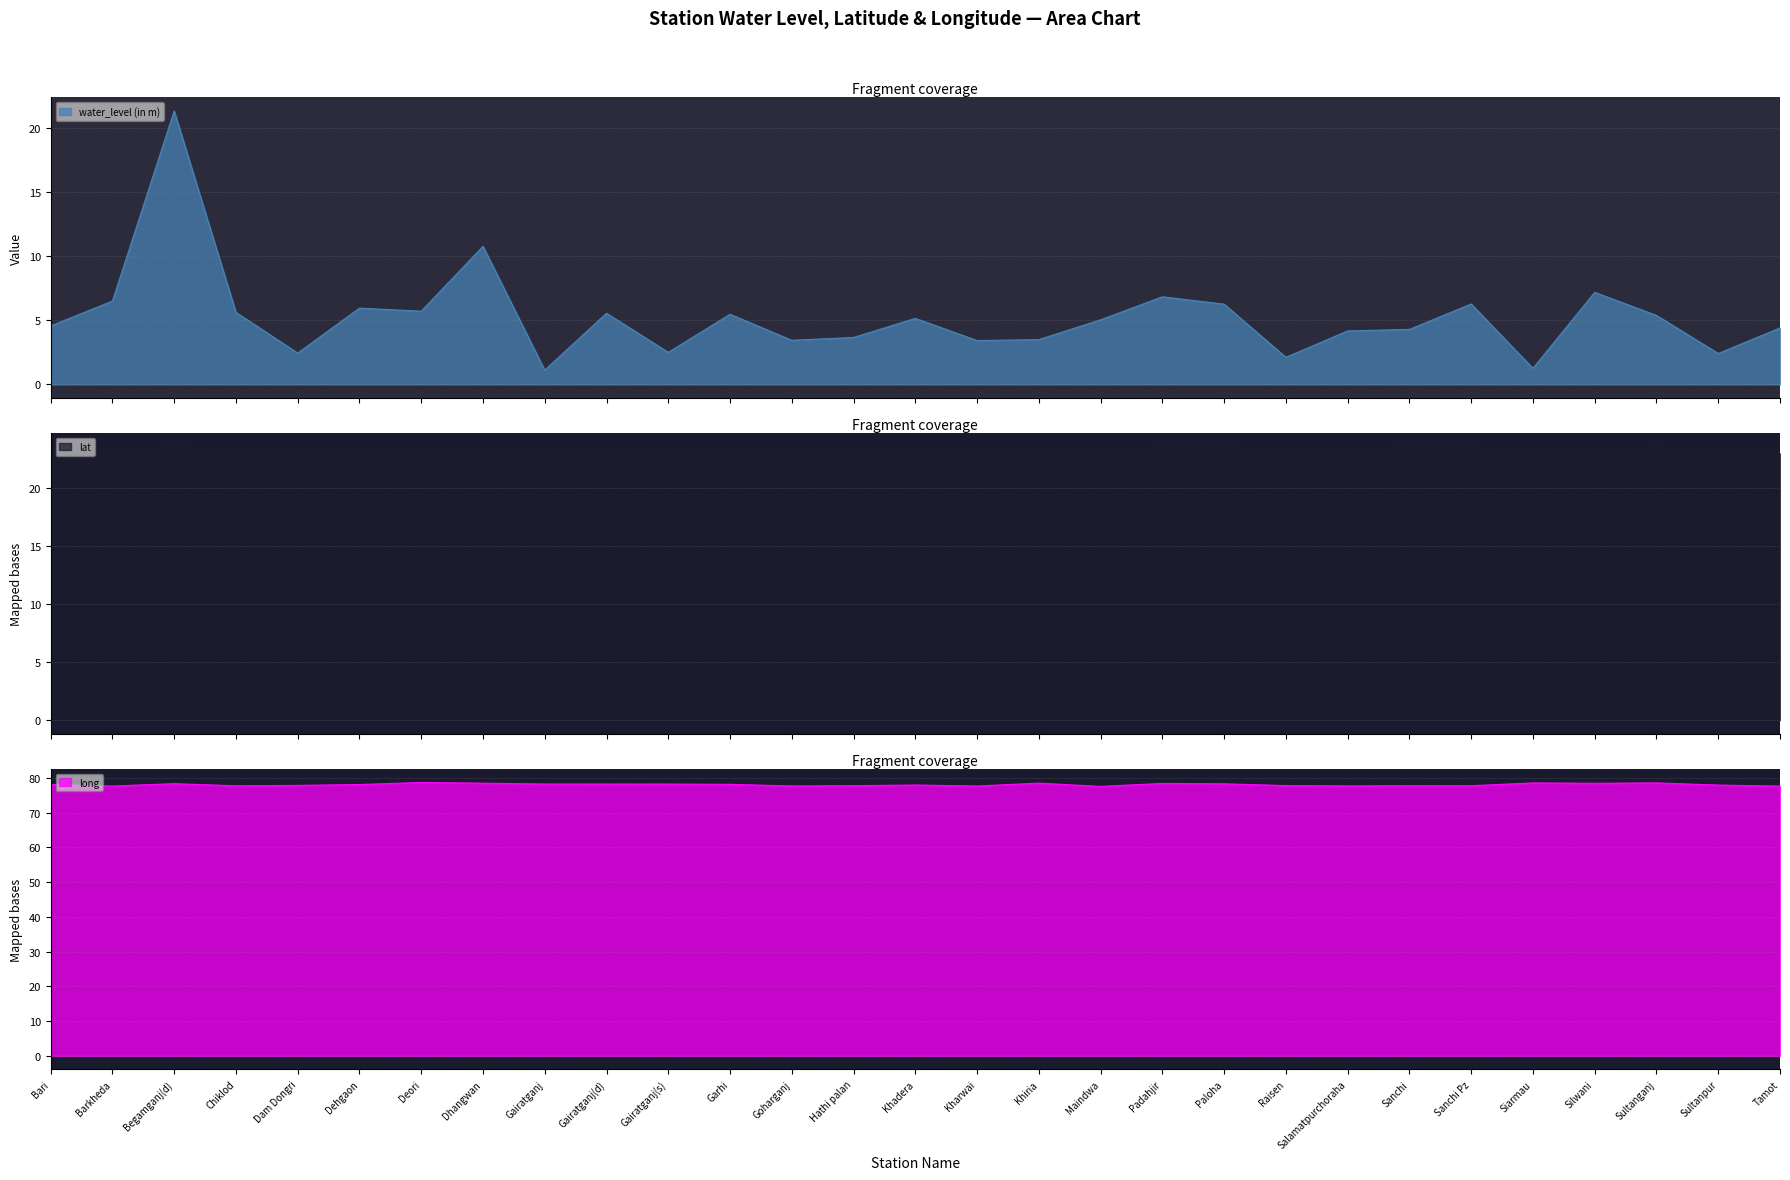

The long series shows 77.9 at Khadera. True or false?

True